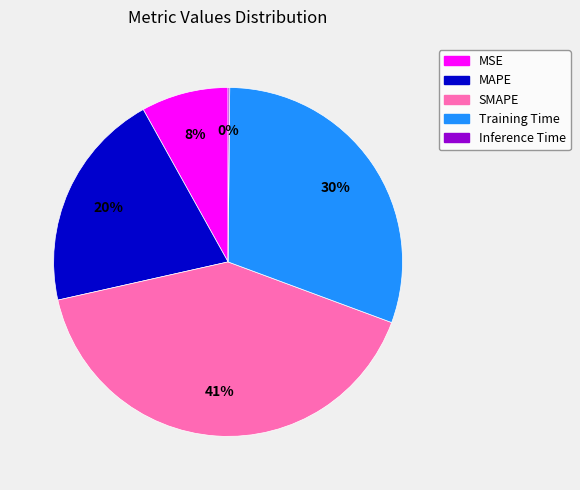

To the nearest percent, what percentage of the pie is Training Time?

30%